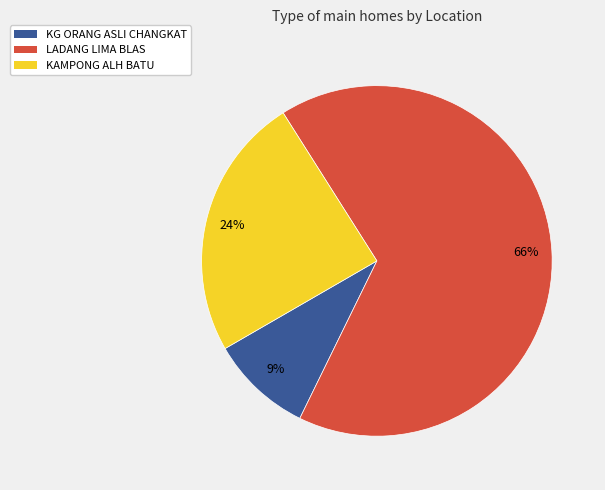

What is the largest slice in the pie chart?

LADANG LIMA BLAS